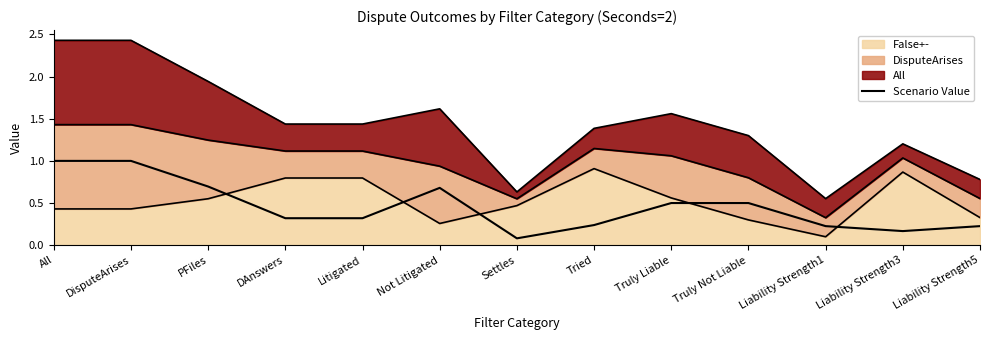

What is the label of the 1st point from the right?

Liability Strength5